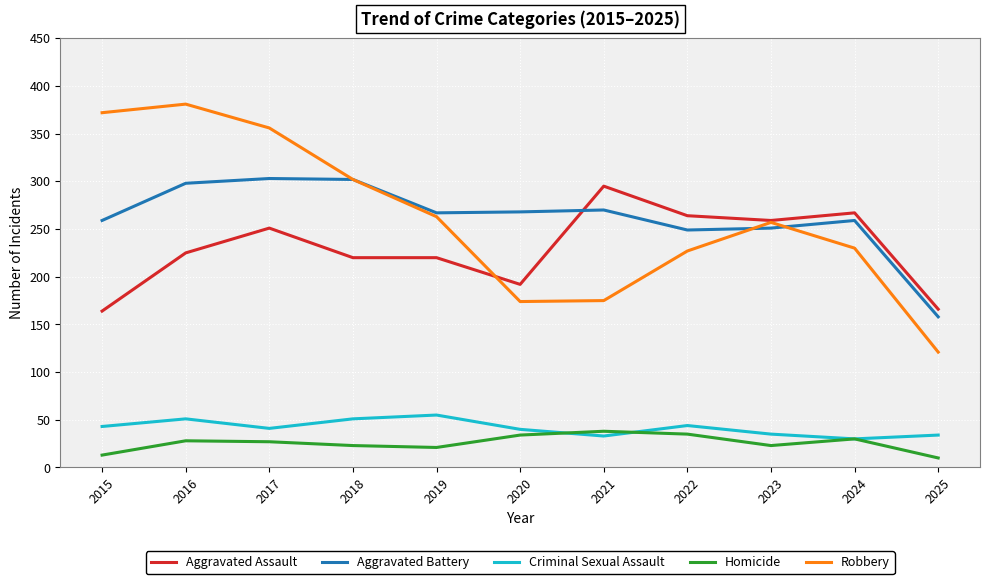

True or false: Robbery has more than 1 points higher than both neighbors.

True